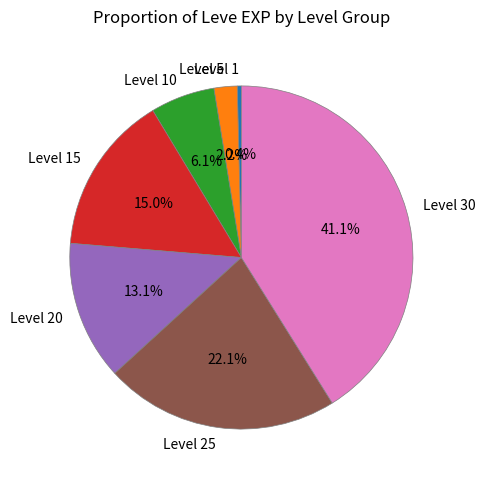

What percentage is the Level 30 slice, to the nearest percent?

41%